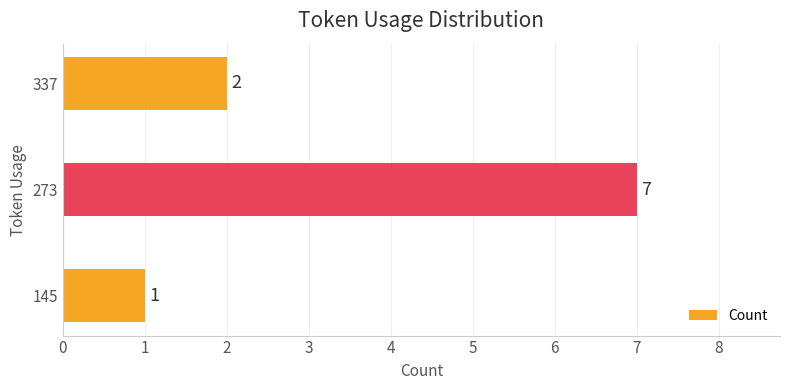

What is the ratio of the value at 273 to the value at 337?

3.5